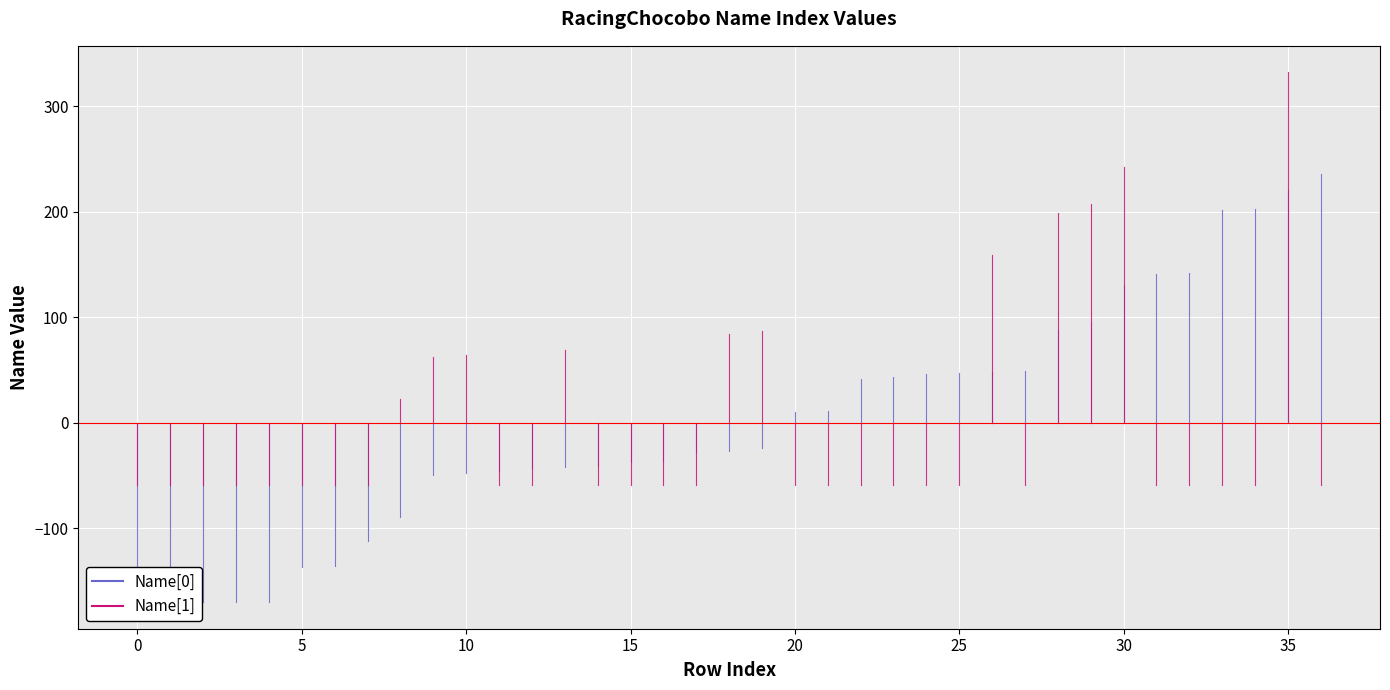

Is it true that Name[0] equals 78 at 22?

False